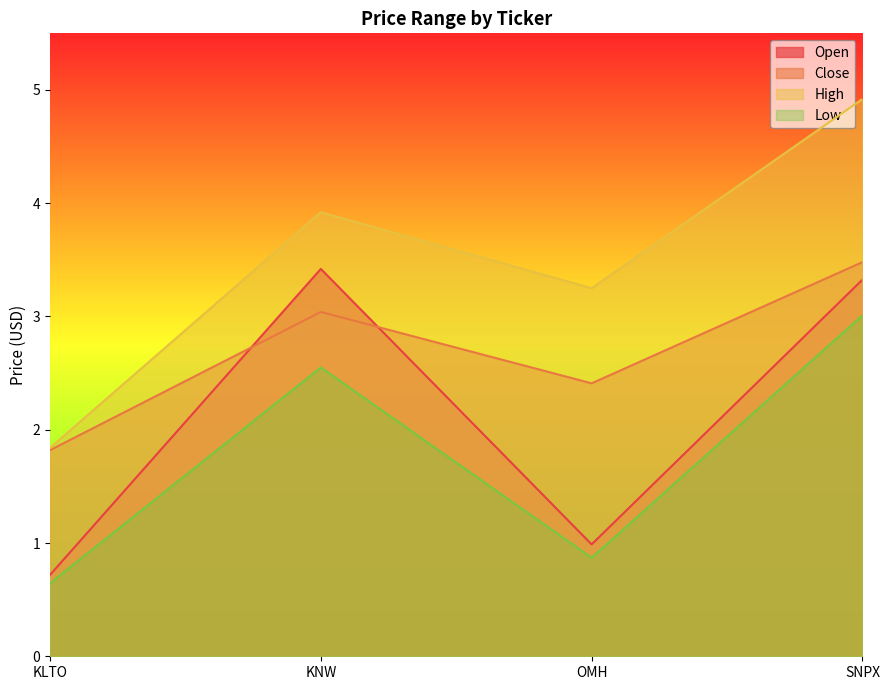

Between OMH and SNPX, which series saw the biggest shift?

Open